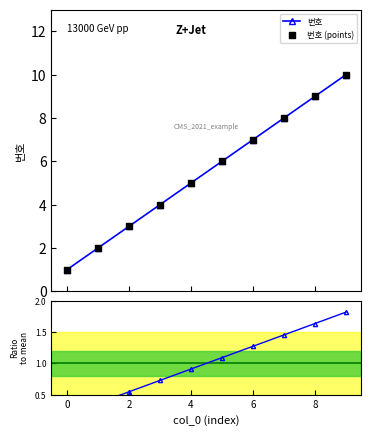

Approximately how many times larger is the value at 3 compared to 5?

0.7